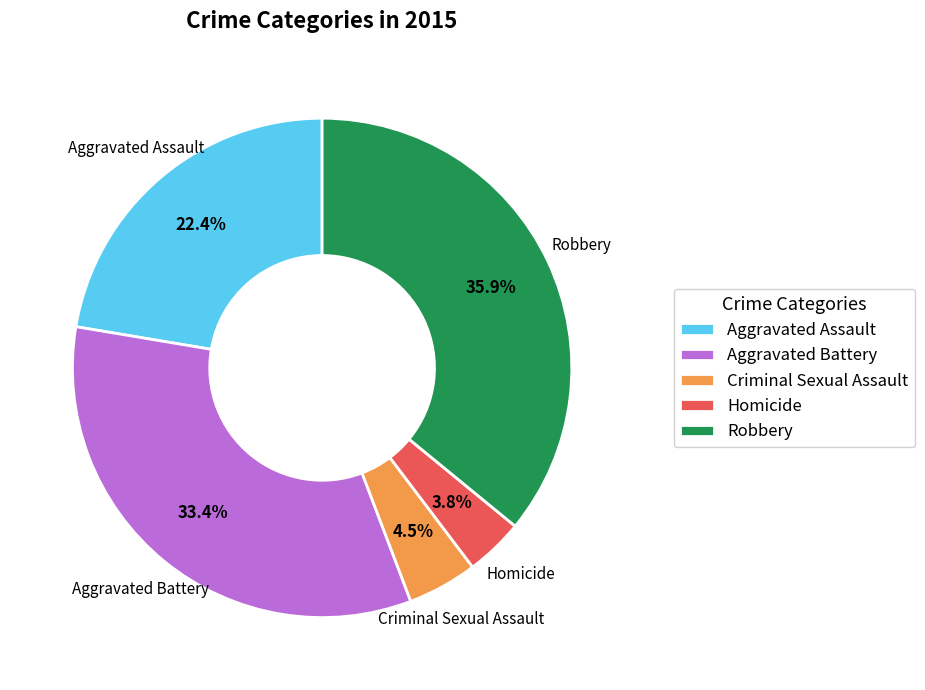

Which has a higher value, Criminal Sexual Assault or Homicide?

Criminal Sexual Assault